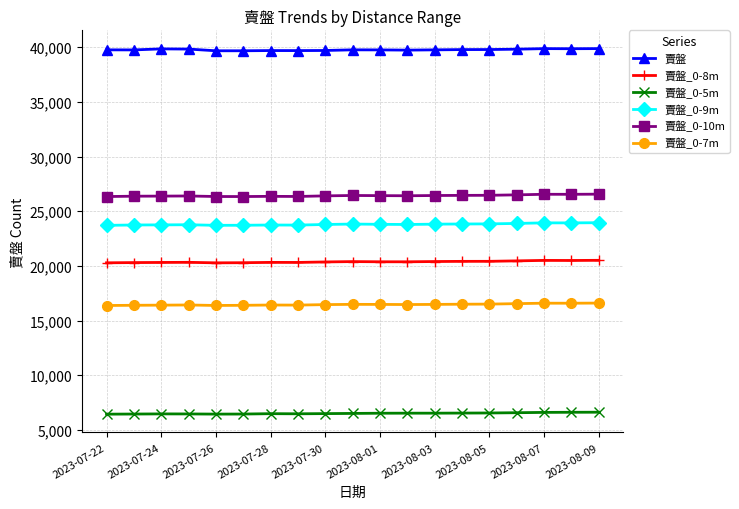

What is the maximum value for 賣盤_0-5m?

6623